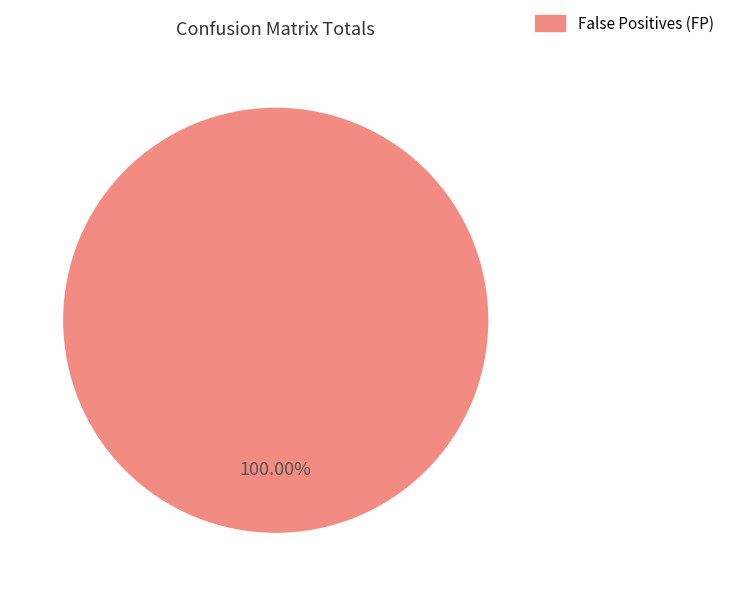

Is there any slice that represents more than half of the pie?

Yes